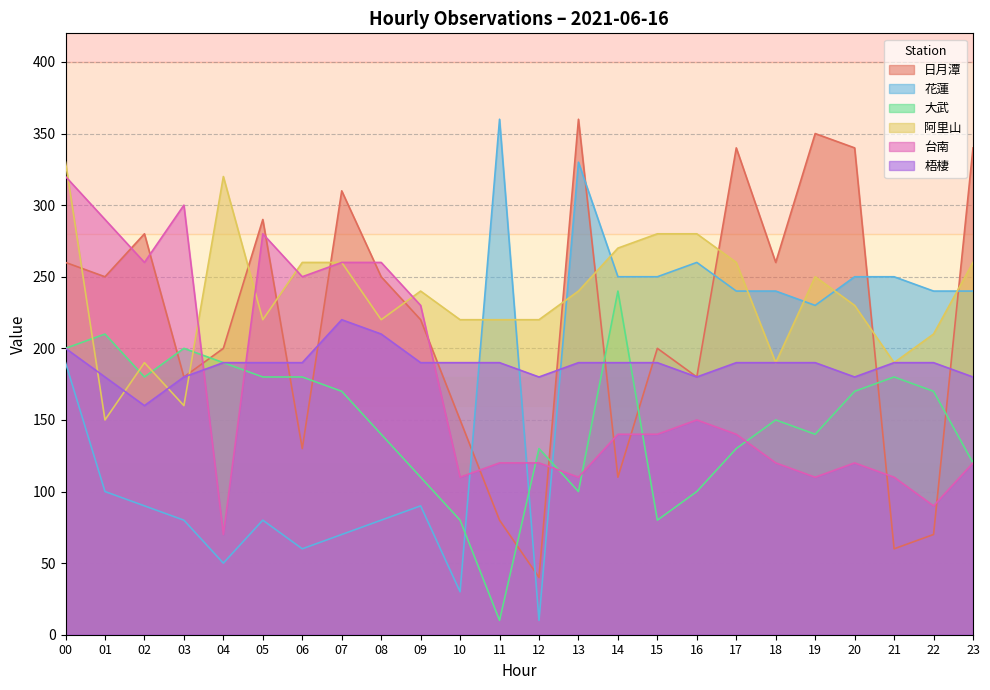

What is the difference between the maximum and minimum values in the 台南 series?

250